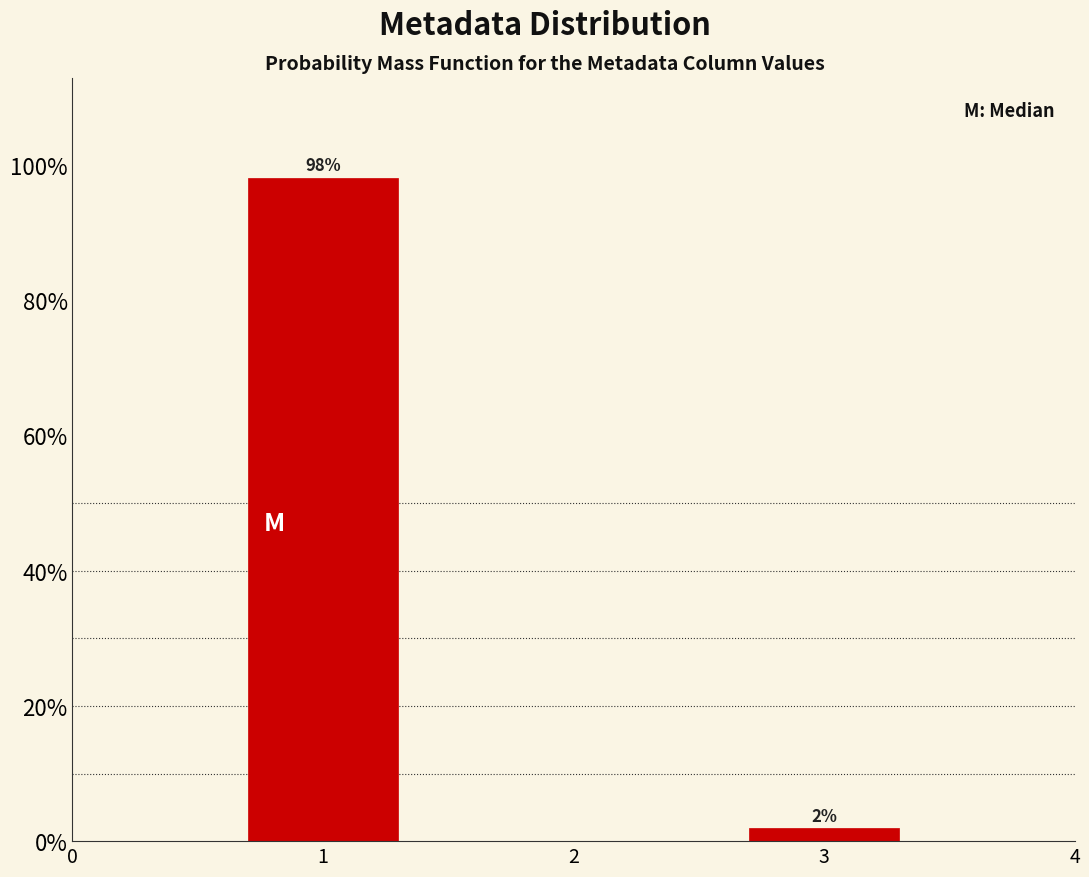

Rank the categories by value from highest to lowest.

1, 3